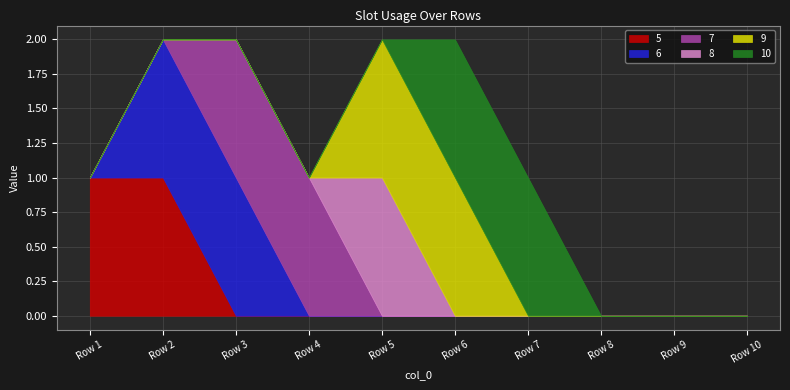

What is the greatest value displayed?

1